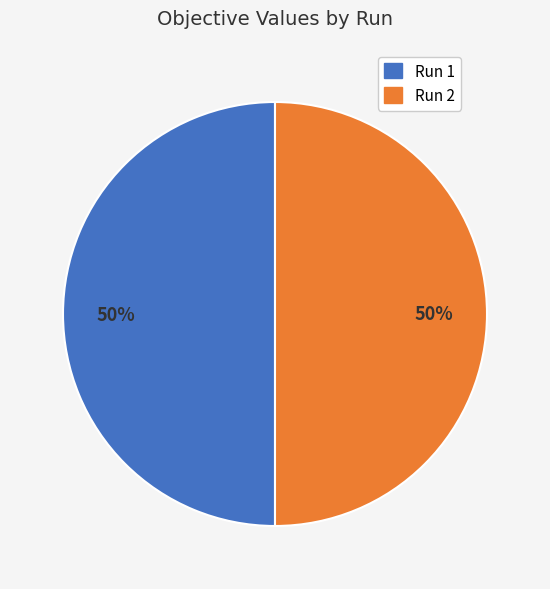

To the nearest percent, what is the average slice percentage?

50%